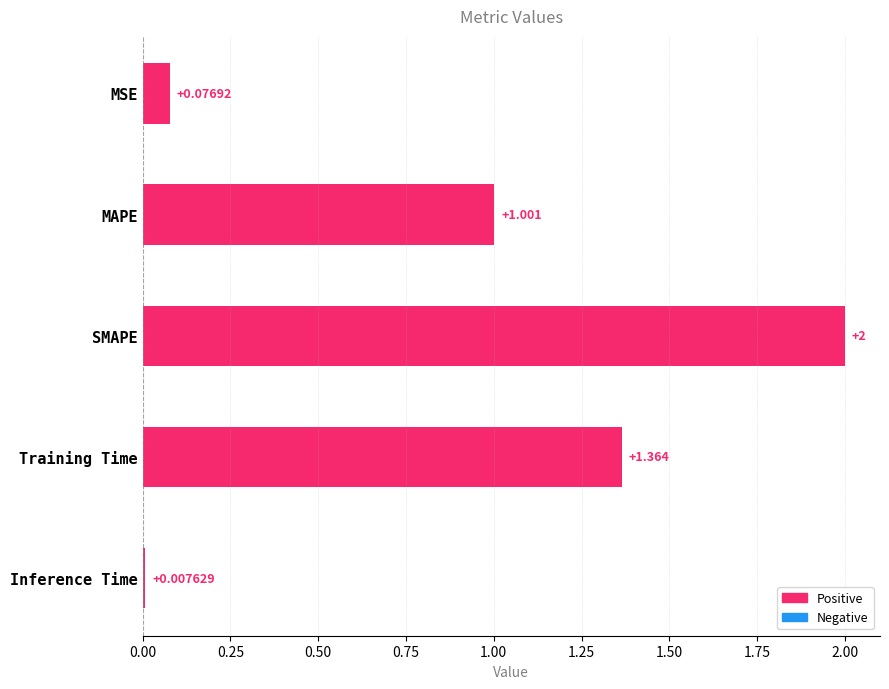

Where is the data nearest to the value 1?

MAPE